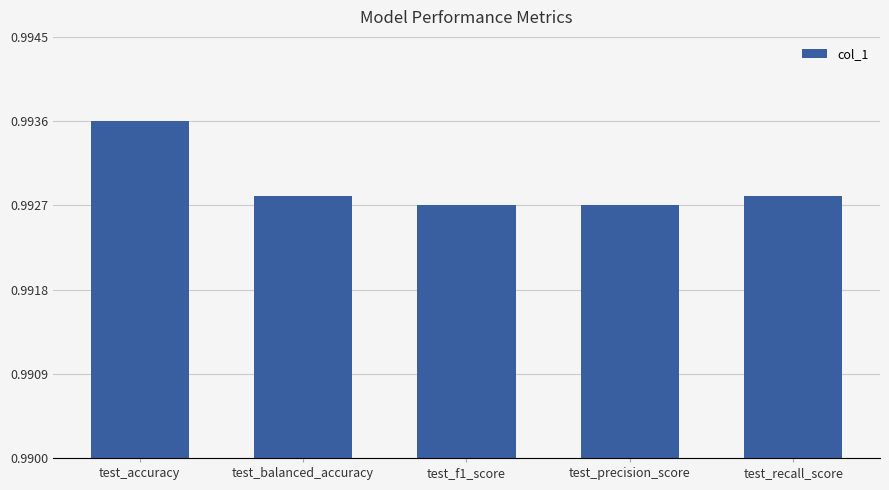

Which label corresponds to the largest value in the chart?

test_accuracy